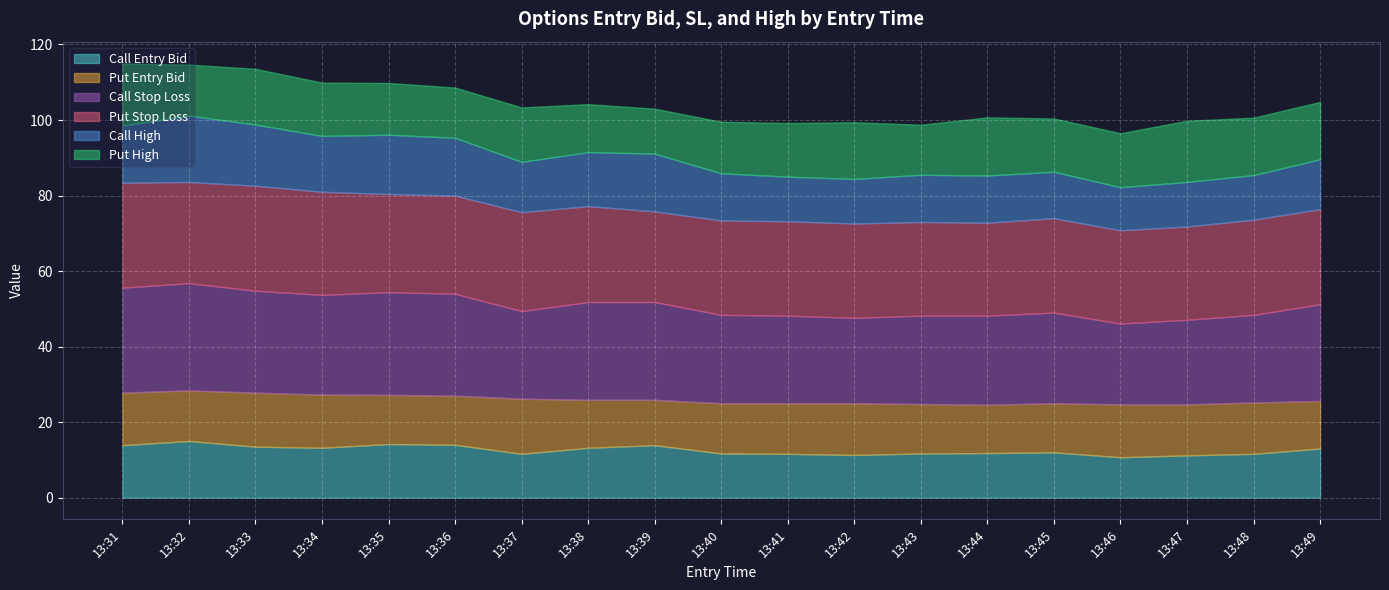

The Call Entry Bid series shows 5.7 at 13:43. True or false?

False